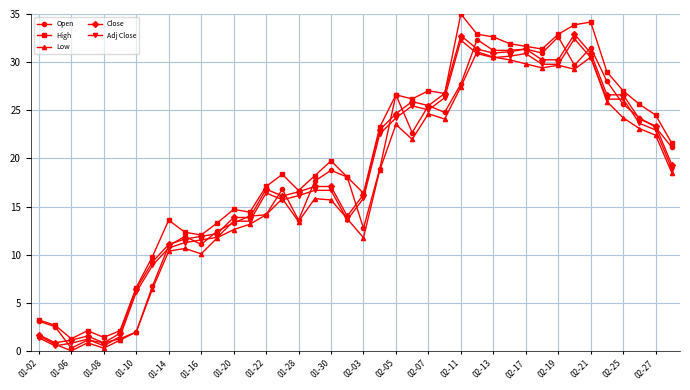

What is the difference between the maximum and minimum values in the Low series?

31.1